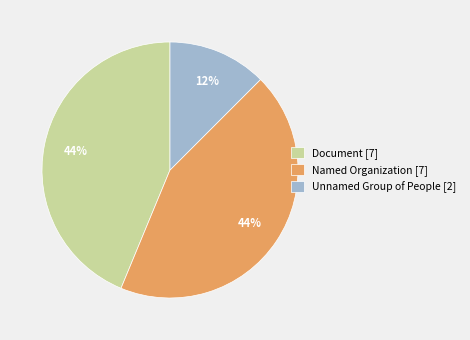

What percentage is the Document [7] slice, to the nearest percent?

44%